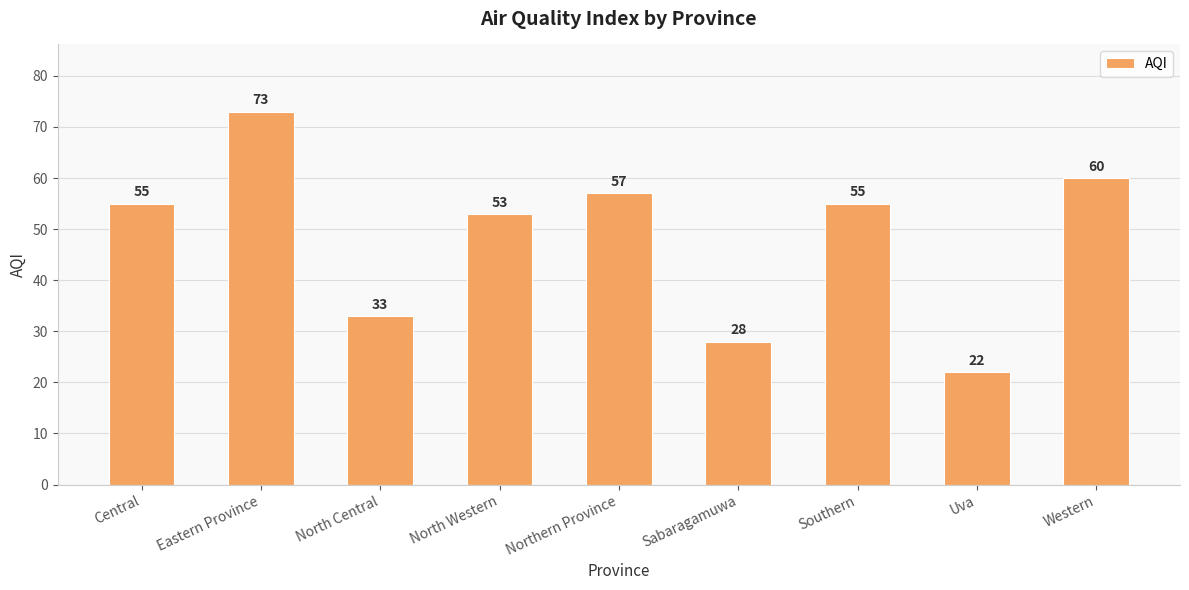

Which label corresponds to the largest value in the chart?

Eastern Province